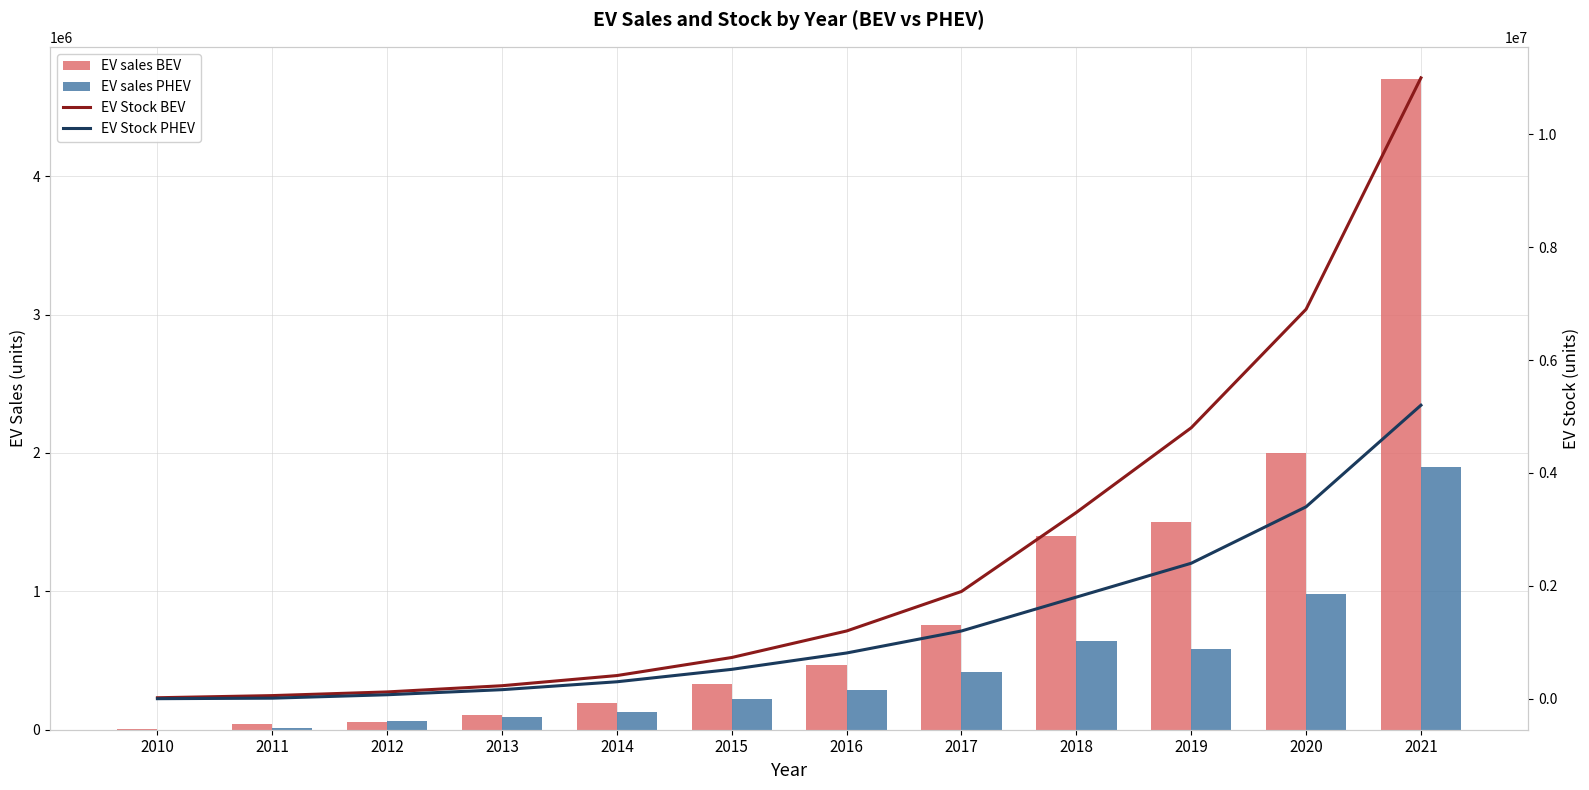

Rank the series at 2021 from lowest to highest value.

EV sales PHEV, EV sales BEV, EV Stock PHEV, EV Stock BEV